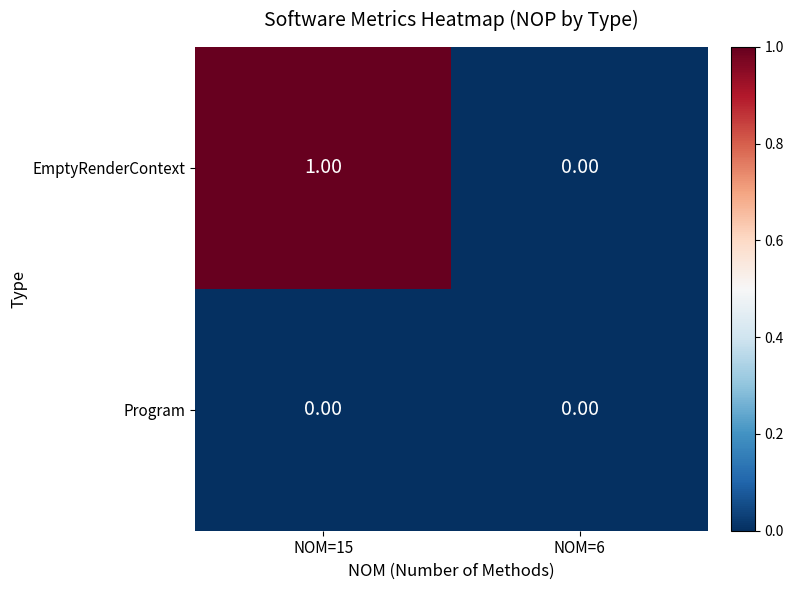

Which series has the largest total across all categories?

EmptyRenderContext